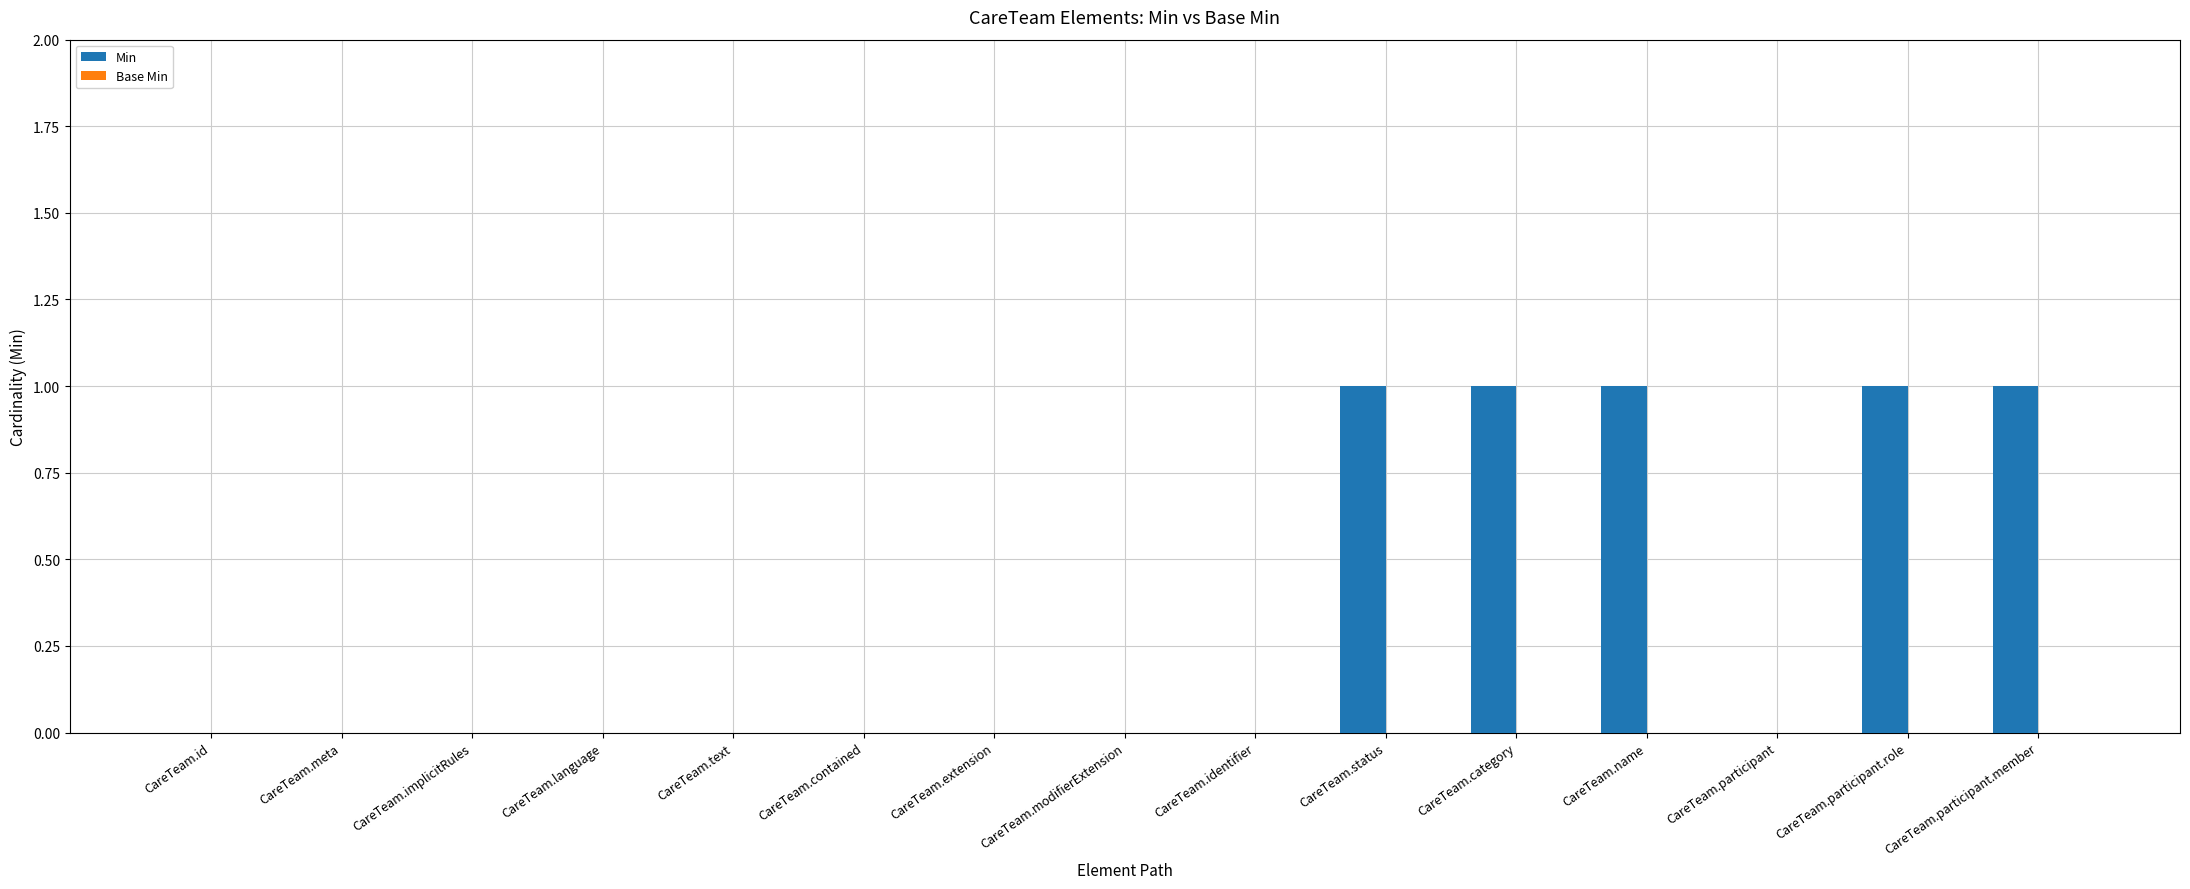

What is the sum of all values?

5